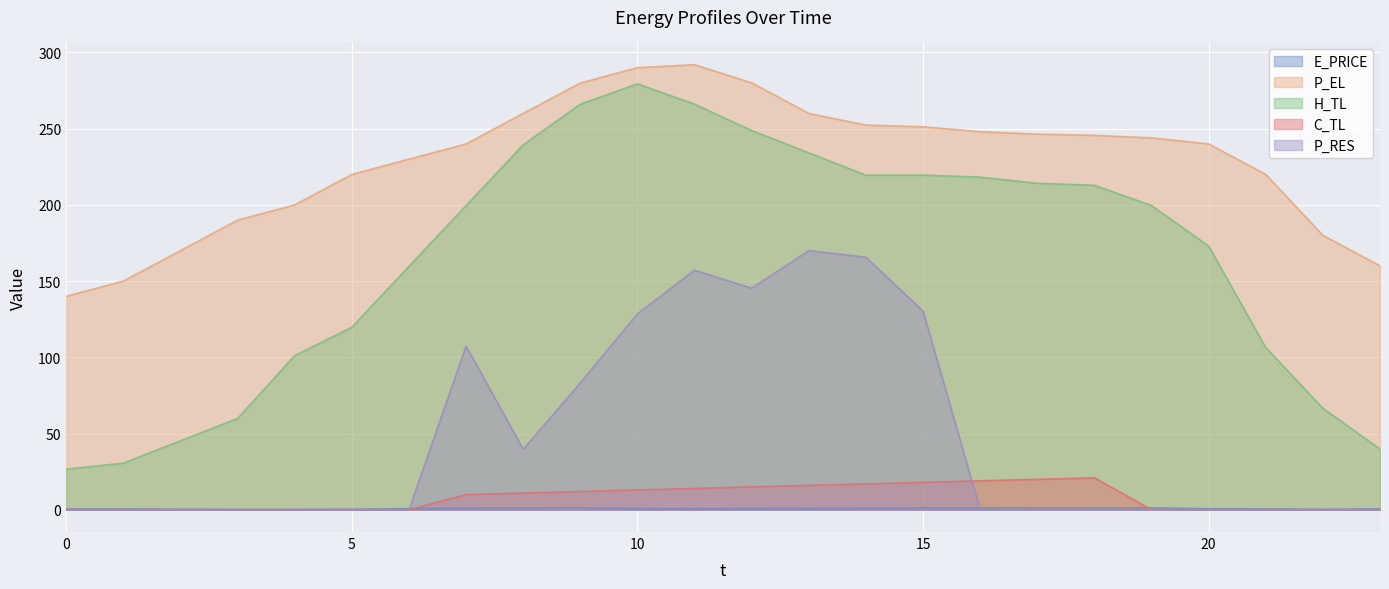

List the series in order of their peak value, lowest first.

E_PRICE, C_TL, P_RES, H_TL, P_EL